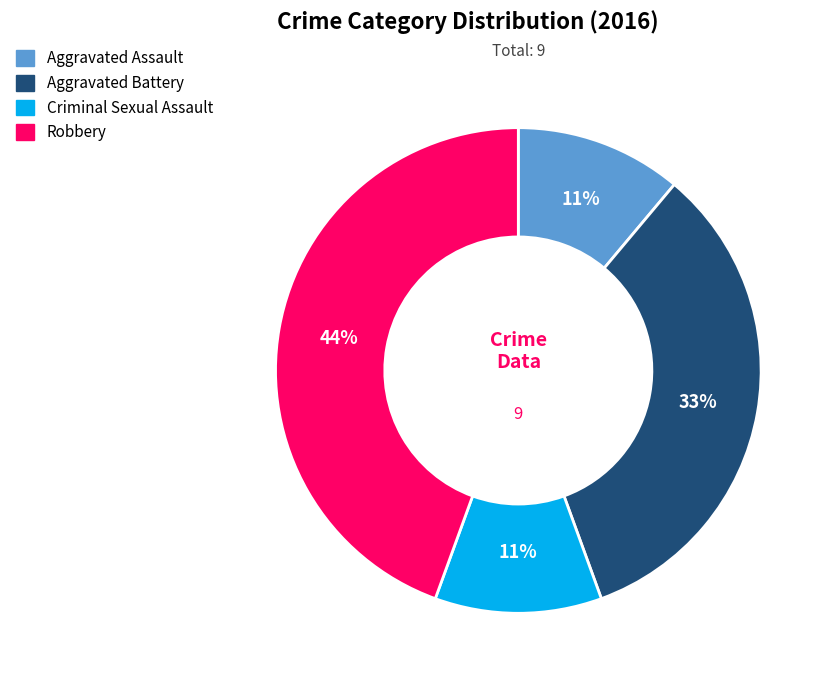

To the nearest percent, what is the combined percentage of Aggravated Assault and Criminal Sexual Assault?

22%